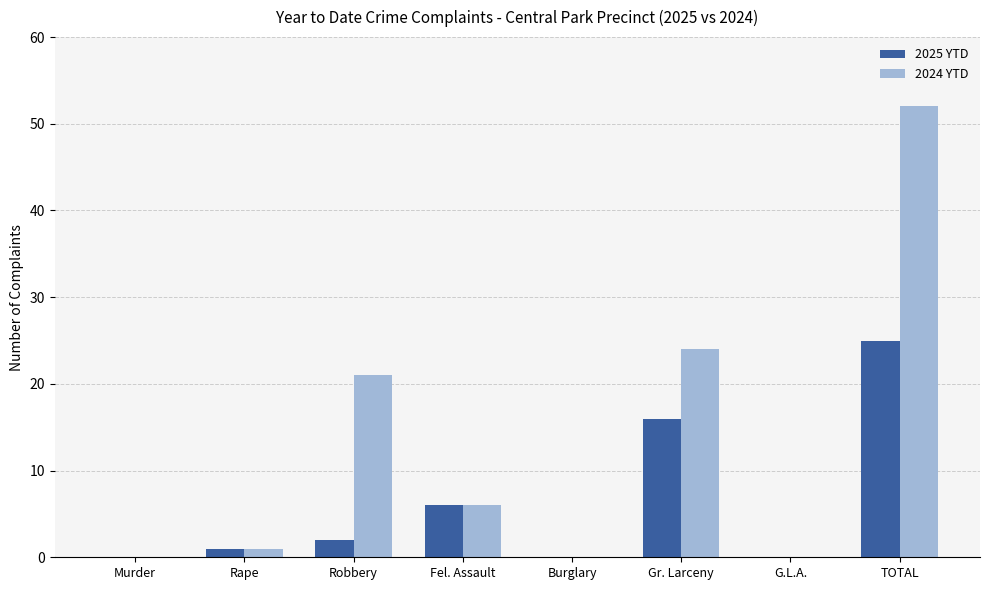

What are all the series names shown in the legend?

2025 YTD, 2024 YTD